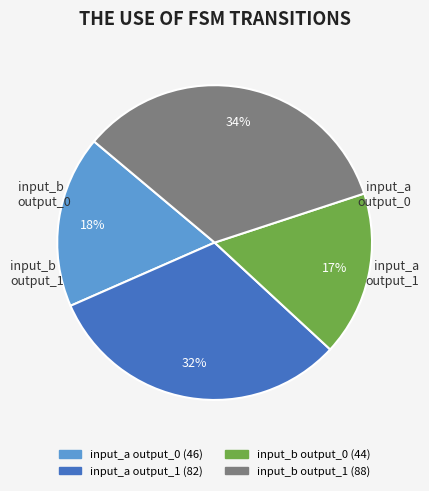

How many segments does this pie chart have?

4